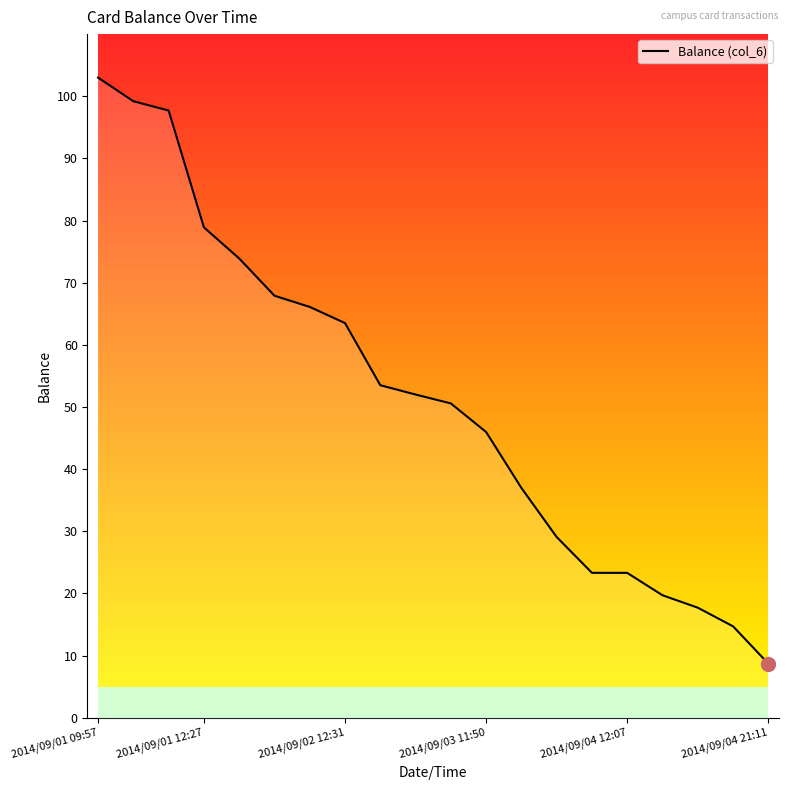

What is the difference between the second highest and minimum values?

90.5